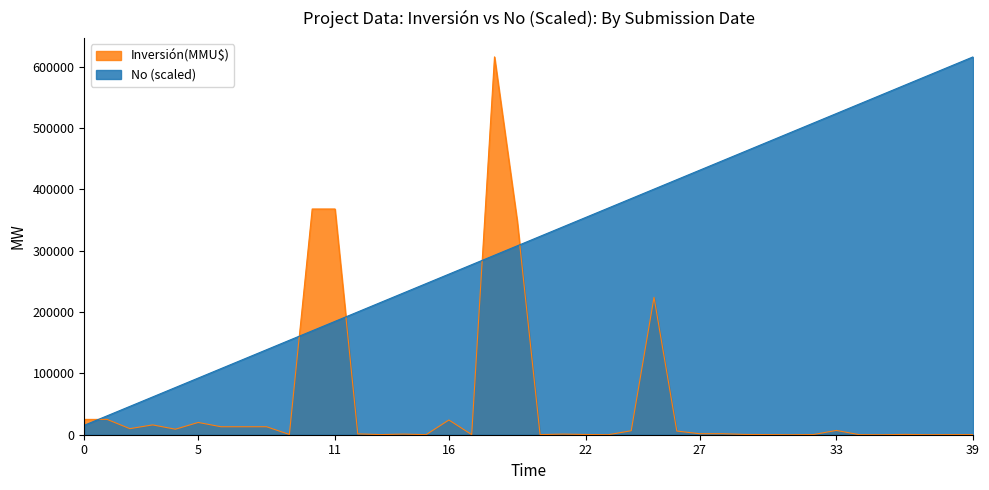

What is the label of the 38th point from the right?

15/05/2018